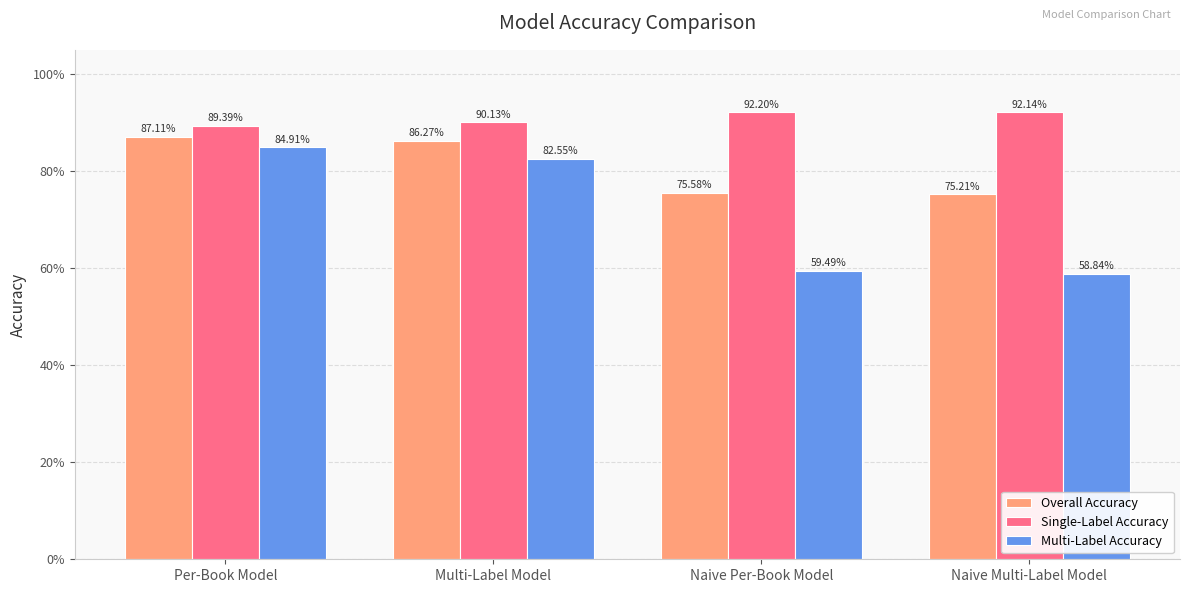

Between Naive Per-Book Model and Naive Multi-Label Model, which is larger?

Naive Per-Book Model